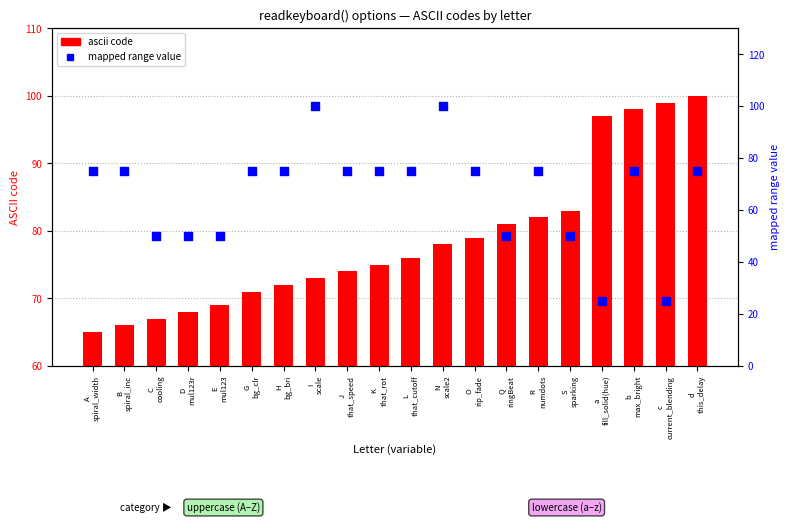

What are all the series names shown in the legend?

ascii code, mapped range value